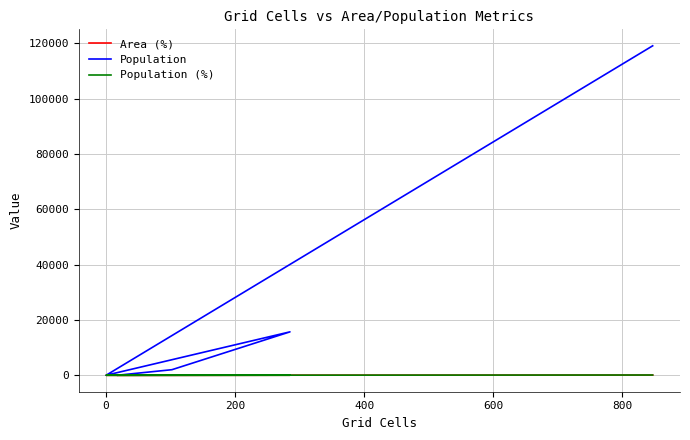

Rank the series at 200 from highest to lowest value.

Population, Area (%), Population (%)